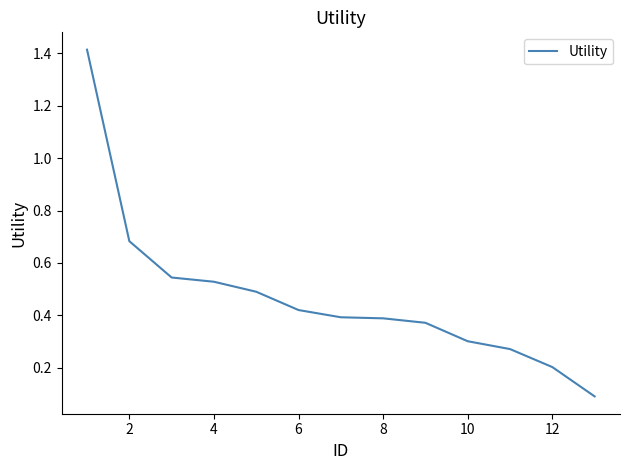

What is the difference between the maximum and minimum values?

1.3